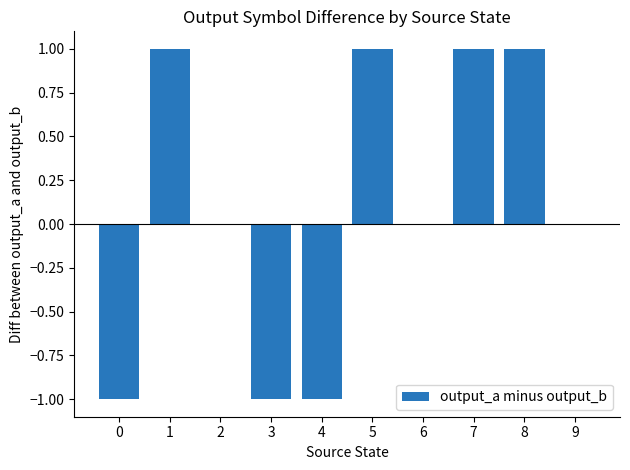

Are the bars grouped side by side (vs. stacked)?

No